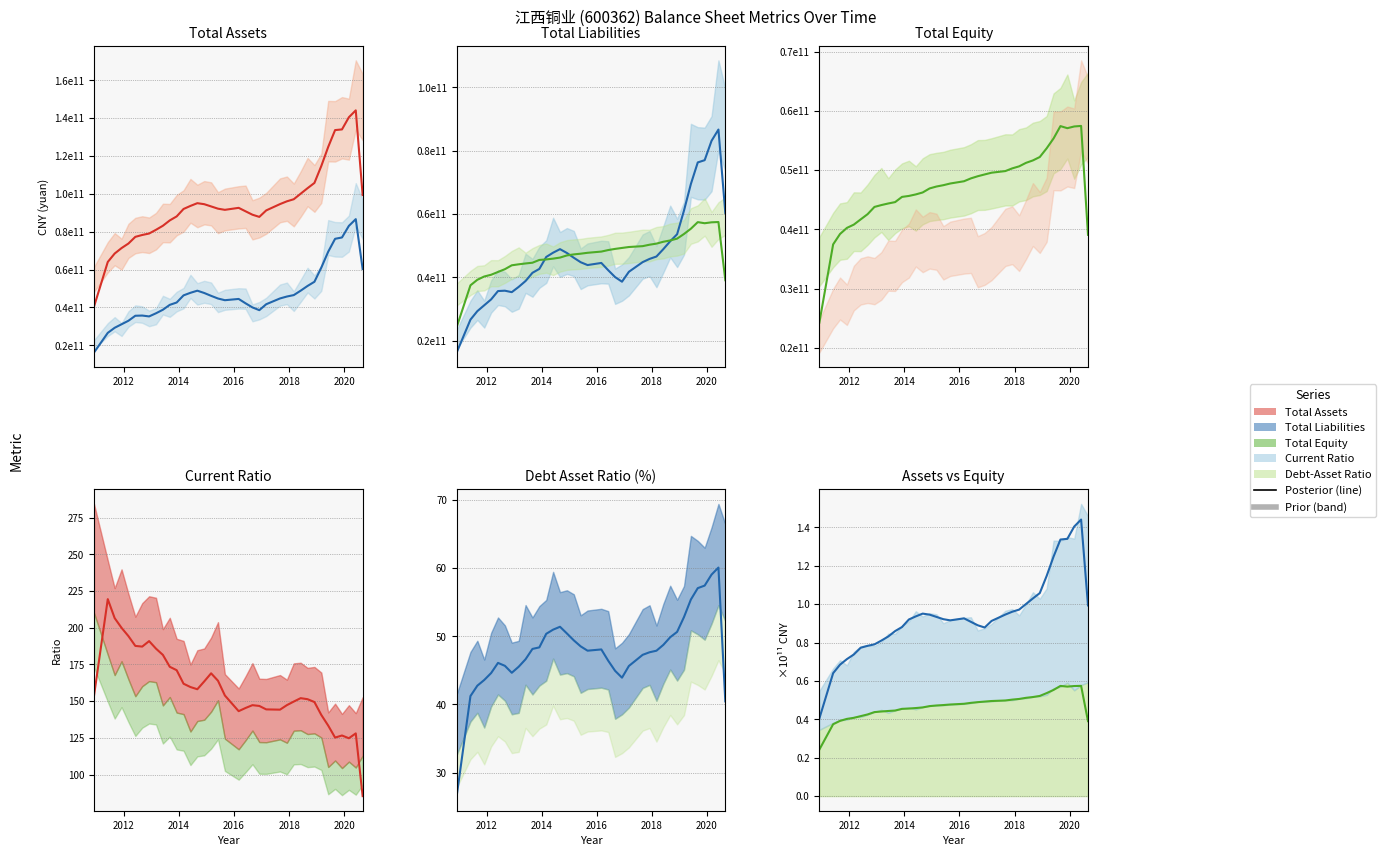

True or false: TOTAL_LIABILITIES and TOTAL_EQUITY cross at least once.

True